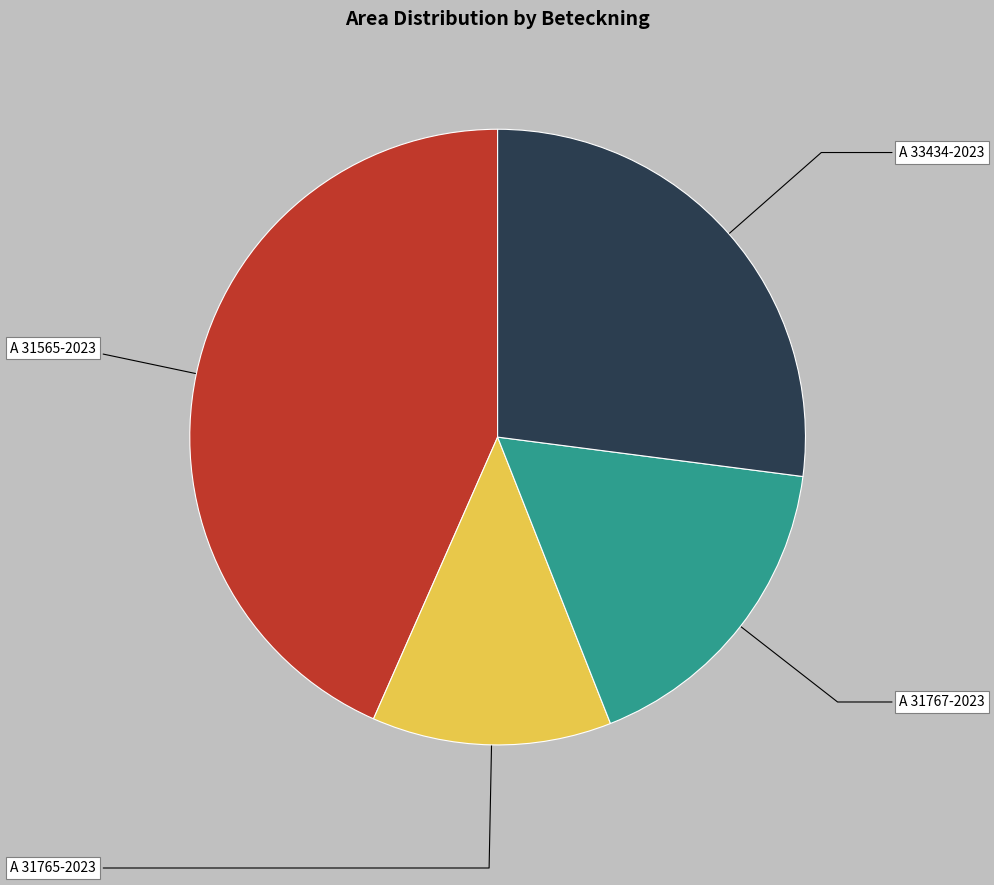

What percentage is NOT represented by A 33434-2023?

73.0%